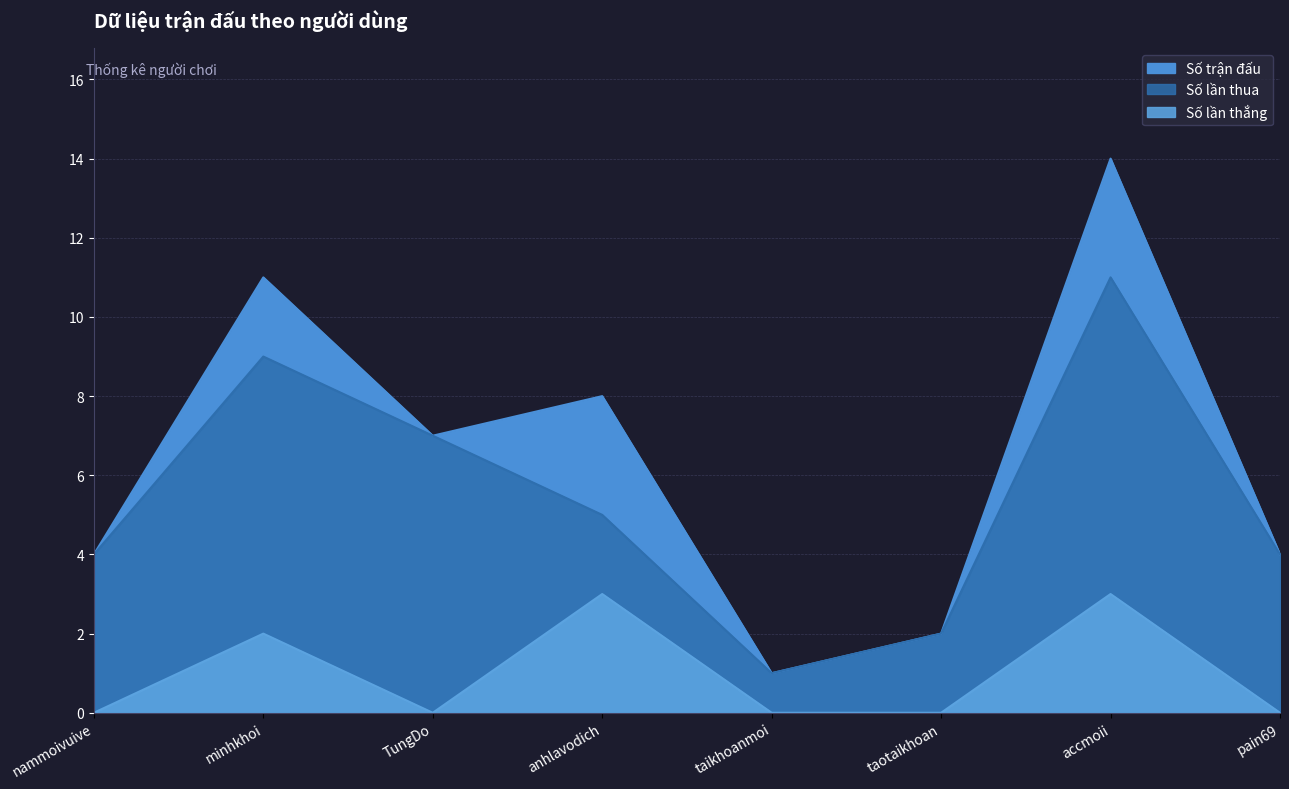

Is it true that Số trận đấu equals 2 at nammoivuive?

False